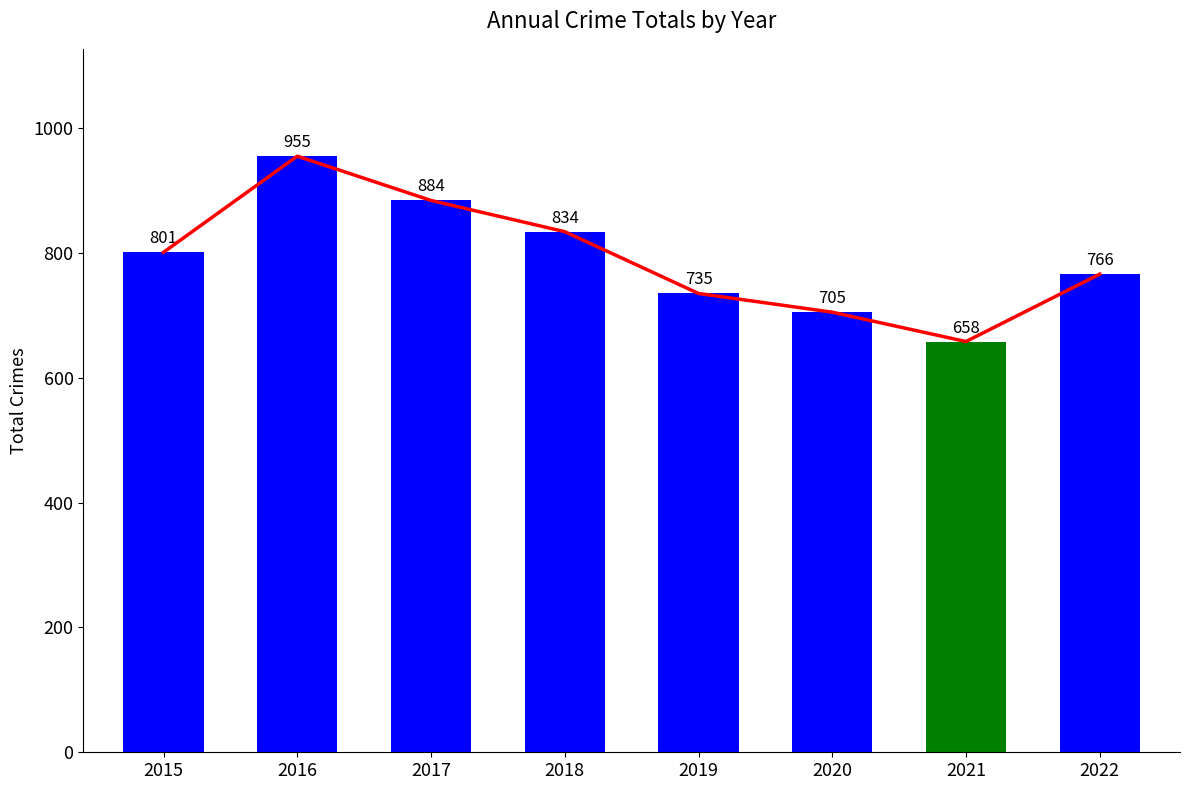

What is the minimum value shown in the chart?

658